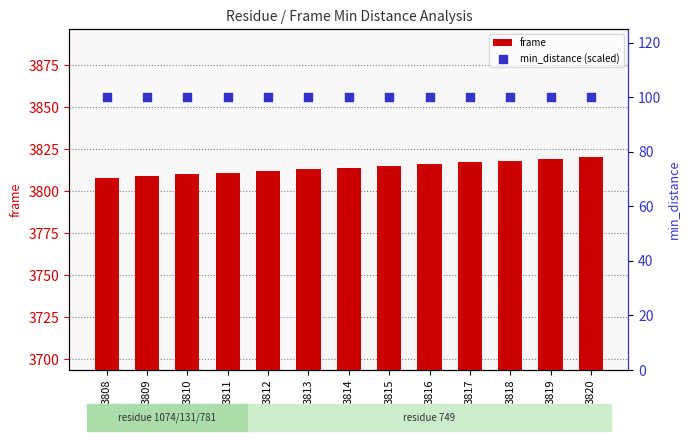

Which series contains the highest Y value?

frame